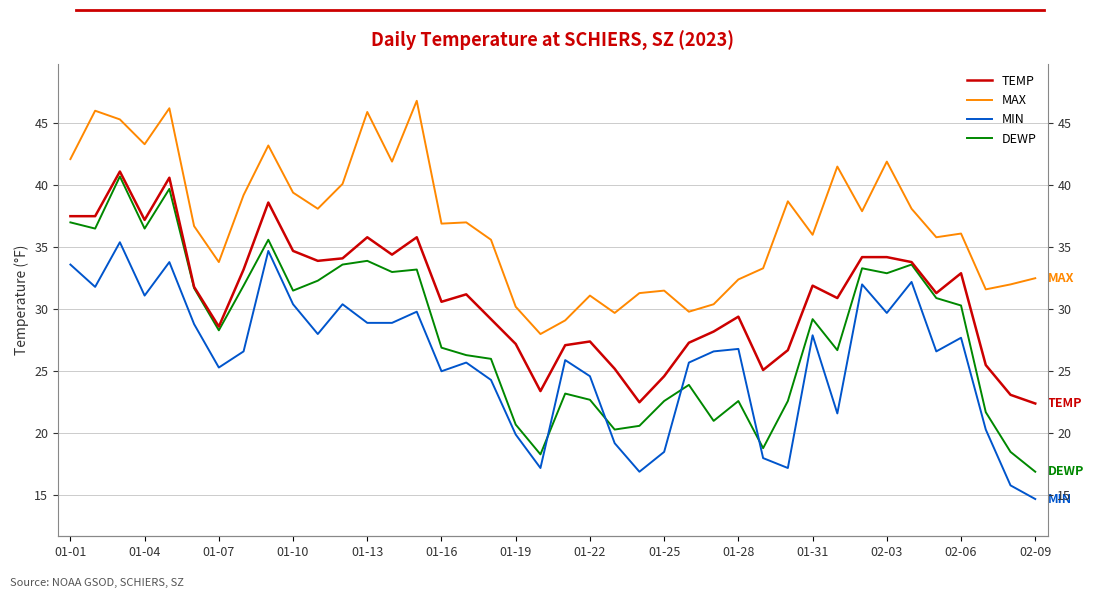

Reading left to right, list all the values displayed in this chart.

TEMP: 37.5	37.5	41.1	37.2	40.6	31.8	28.6	33.2	38.6	34.7	33.9	34.1	35.8	34.4	35.8	30.6	31.2	29.2	27.2	23.4	27.1	27.4	25.2	22.5	24.6	27.3	28.2	29.4	25.1	26.7	31.9	30.9	34.2	34.2	33.8	31.3	32.9	25.5	23.1	22.4
MAX: 42.1	46.0	45.3	43.3	46.2	36.7	33.8	39.2	43.2	39.4	38.1	40.1	45.9	41.9	46.8	36.9	37.0	35.6	30.2	28.0	29.1	31.1	29.7	31.3	31.5	29.8	30.4	32.4	33.3	38.7	36.0	41.5	37.9	41.9	38.1	35.8	36.1	31.6	32.0	32.5
MIN: 33.6	31.8	35.4	31.1	33.8	28.8	25.3	26.6	34.7	30.4	28.0	30.4	28.9	28.9	29.8	25.0	25.7	24.3	19.9	17.2	25.9	24.6	19.2	16.9	18.5	25.7	26.6	26.8	18.0	17.2	27.9	21.6	32.0	29.7	32.2	26.6	27.7	20.3	15.8	14.7
DEWP: 37.0	36.5	40.7	36.5	39.7	31.7	28.3	31.9	35.6	31.5	32.3	33.6	33.9	33.0	33.2	26.9	26.3	26.0	20.7	18.3	23.2	22.7	20.3	20.6	22.6	23.9	21.0	22.6	18.8	22.6	29.2	26.7	33.3	32.9	33.6	30.9	30.3	21.7	18.5	16.9